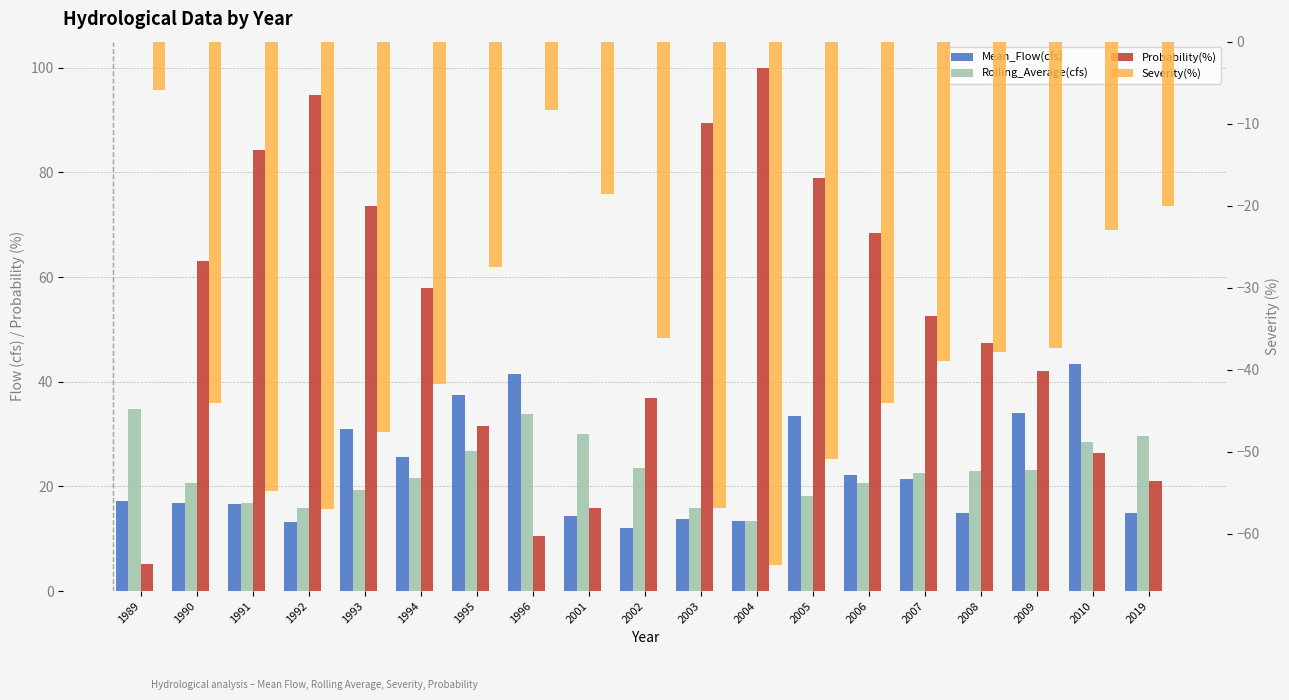

Are the bars horizontal?

No